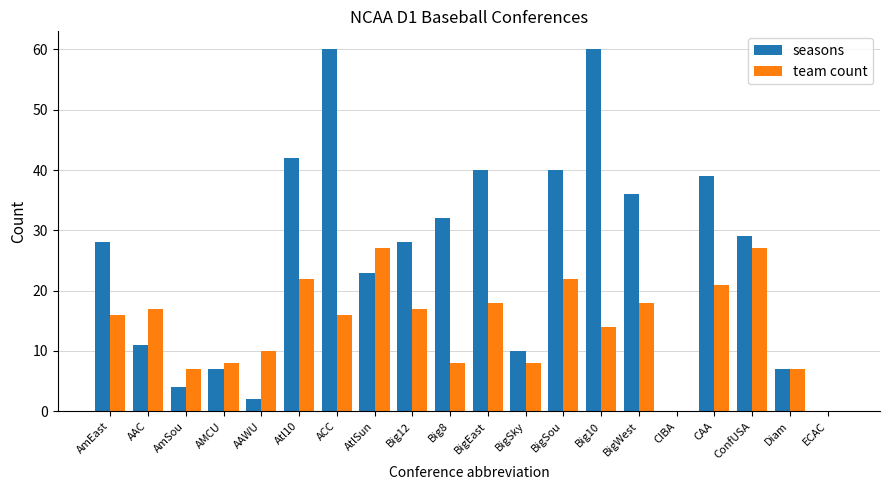

What is the total value across all series at AmEast?

44